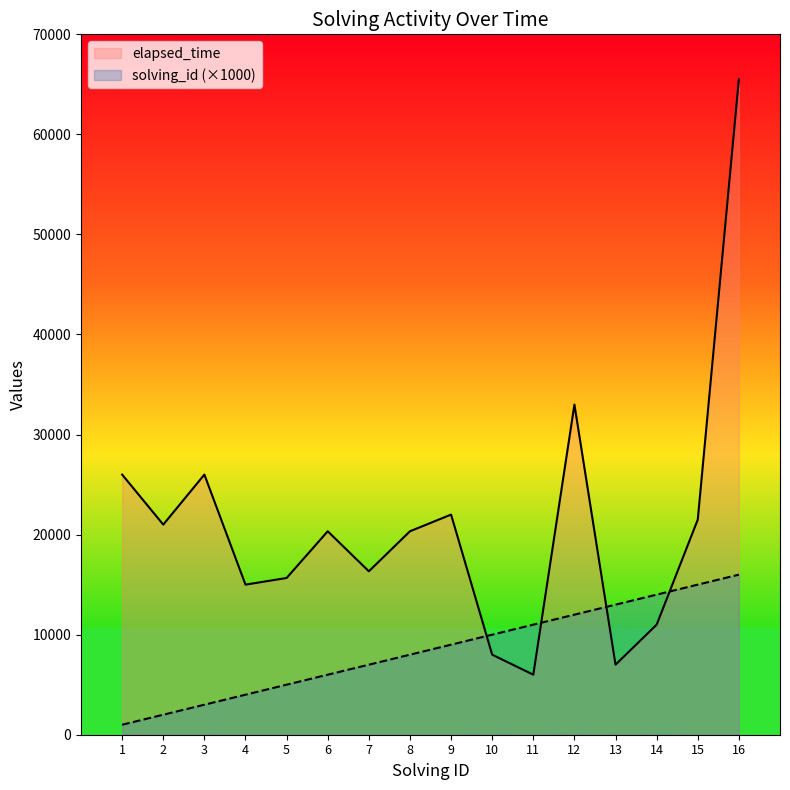

Which label corresponds to the smallest value in the chart?

1